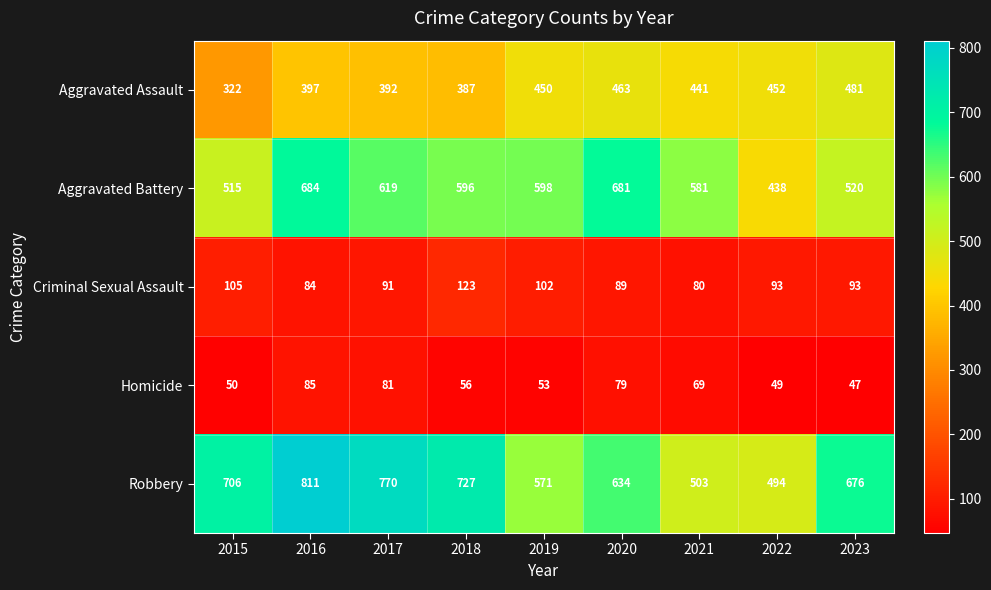

What is the lowest value of the Robbery series?

494